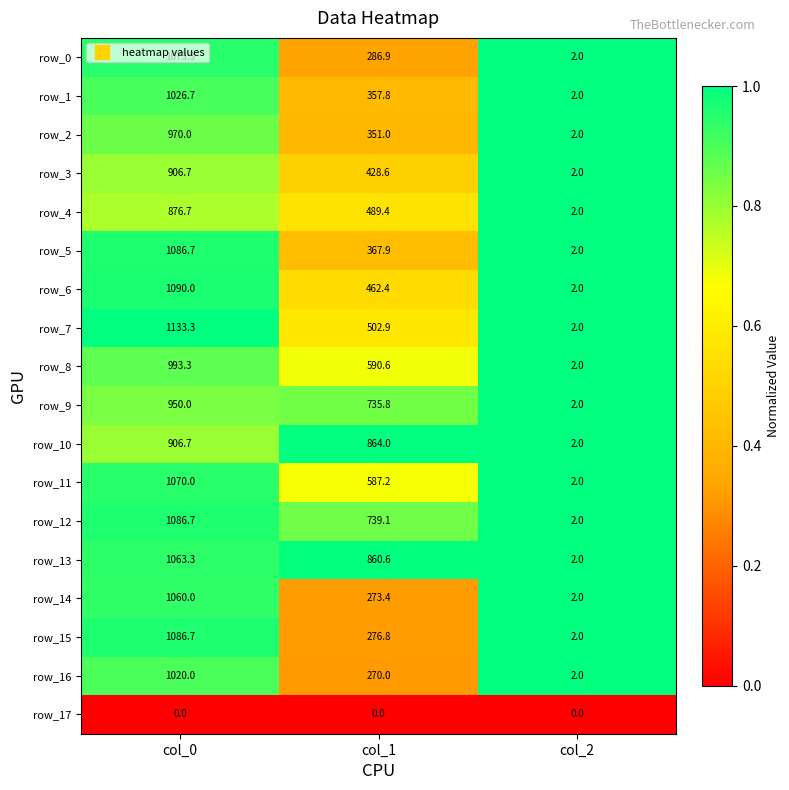

What is the total value across all series at col_0?

17400.1